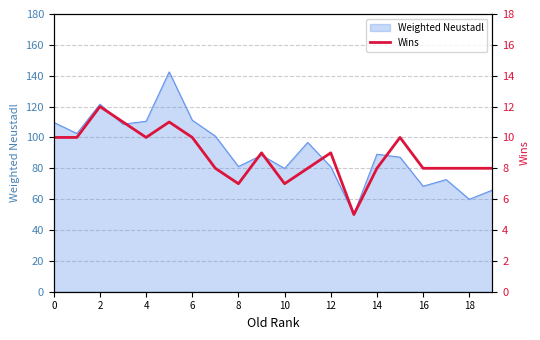

The value of Weighted Neustadl at 10 is 79.9. True or false?

True